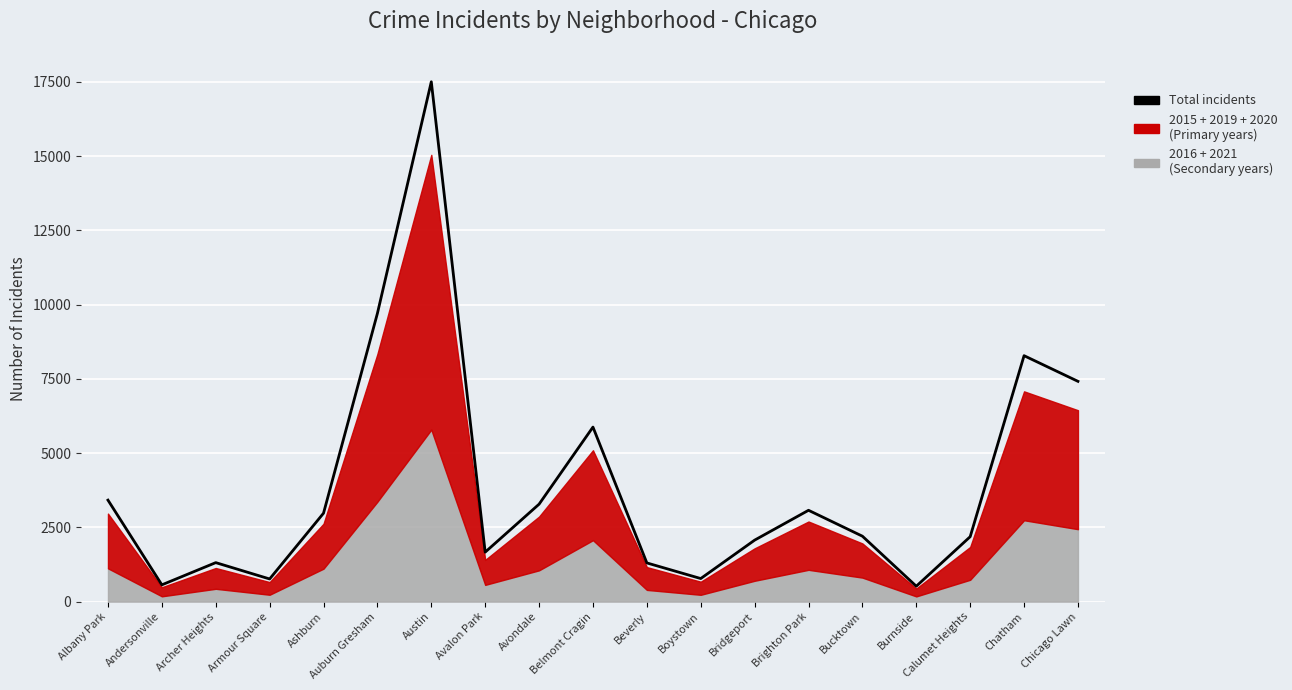

How many points are higher than both their immediate neighbors (excluding endpoints)?

5